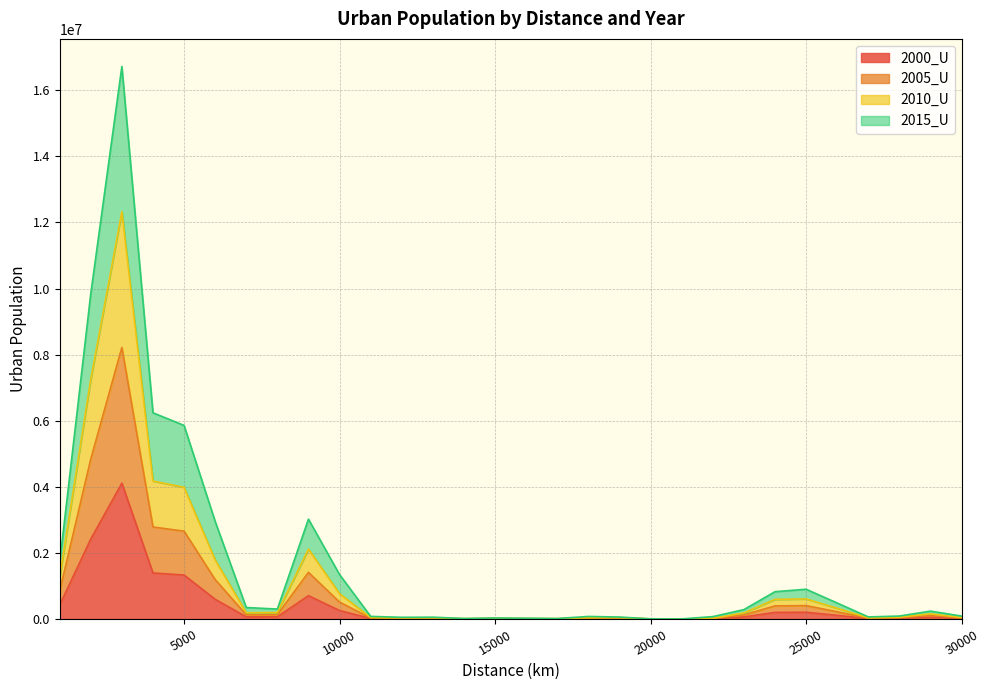

Where is the first local maximum for 2000_U?

3000